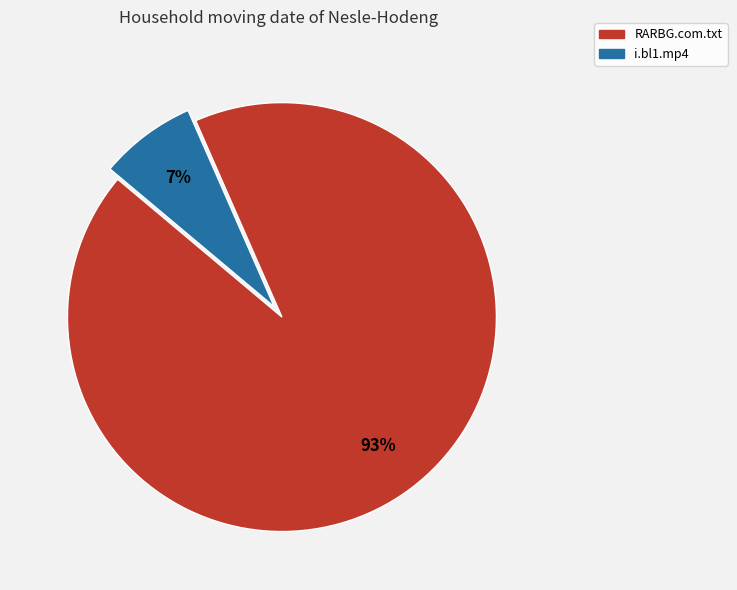

The RARBG.com.txt slice represents 84% of the pie. True or false?

False